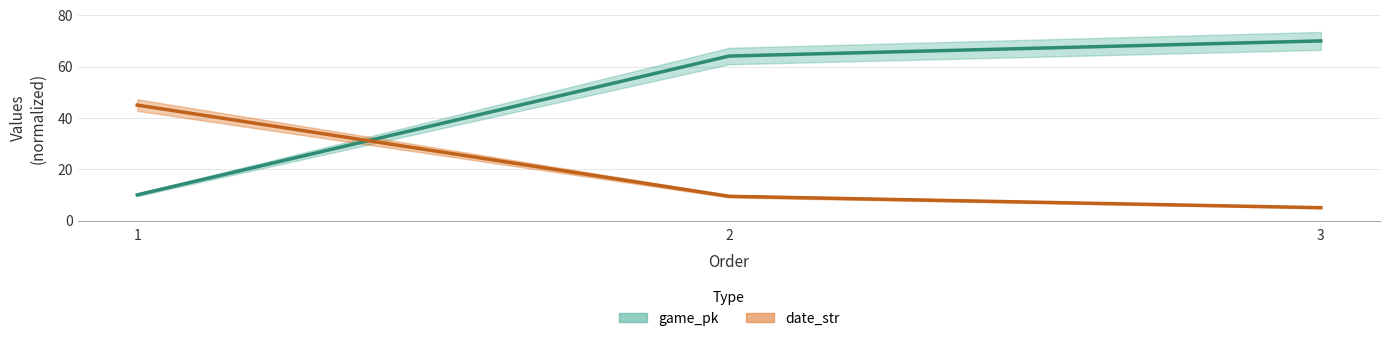

How many categories are shown in the chart?

3